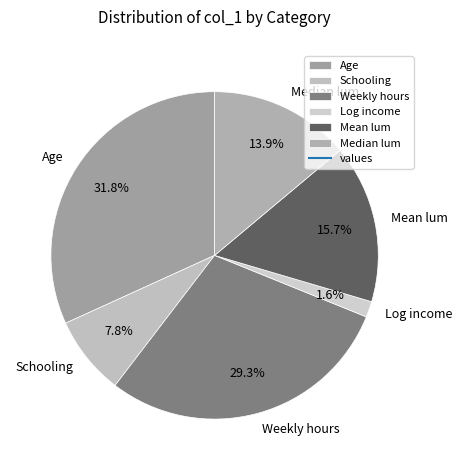

To the nearest percent, what is the difference between the Age and Mean lum slice percentages?

16%